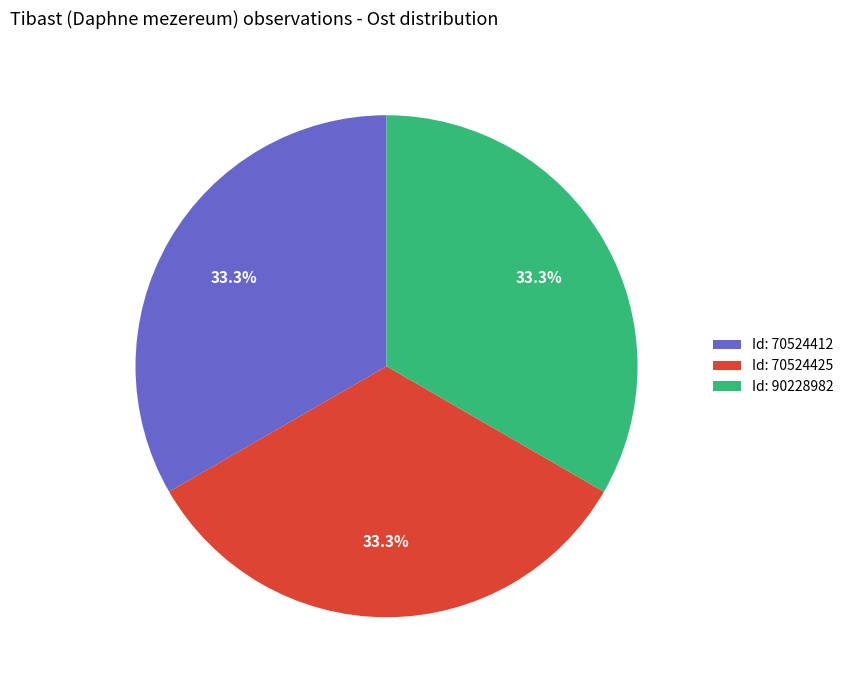

What percentage do Id: 70524425 and Id: 90228982 together represent?

66.7%